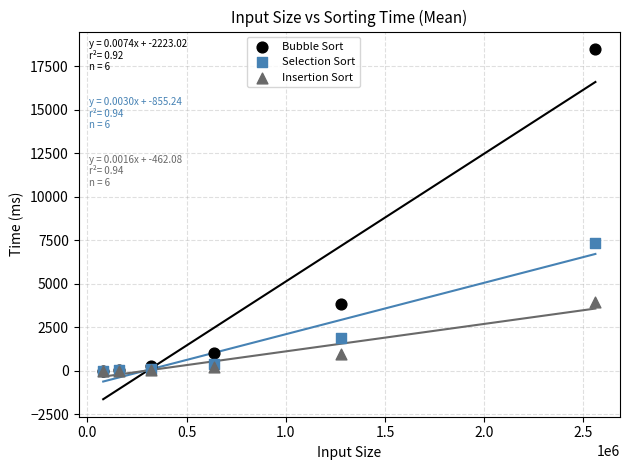

In the Bubble Sort series, what Y value is closest to 9255?

3866.1